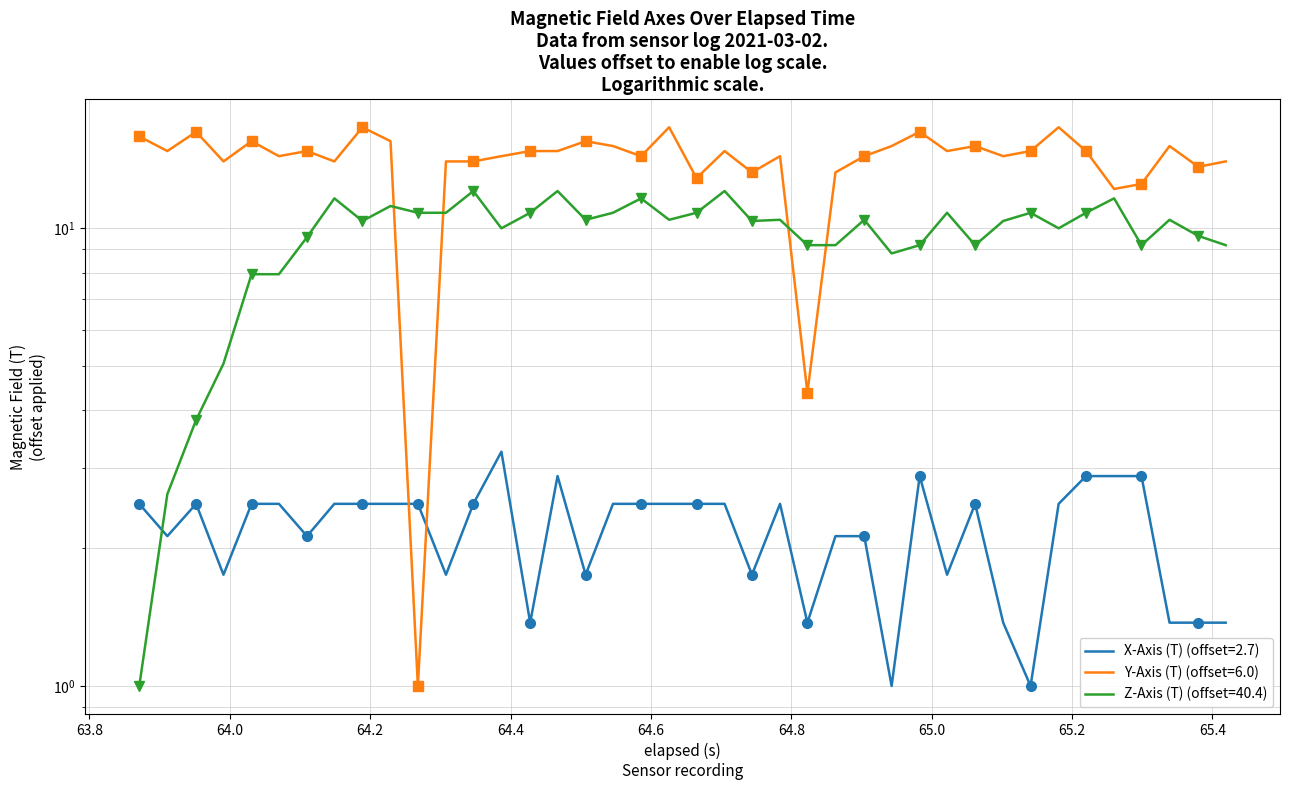

Which series has the largest total across all categories?

Y-Axis (T)